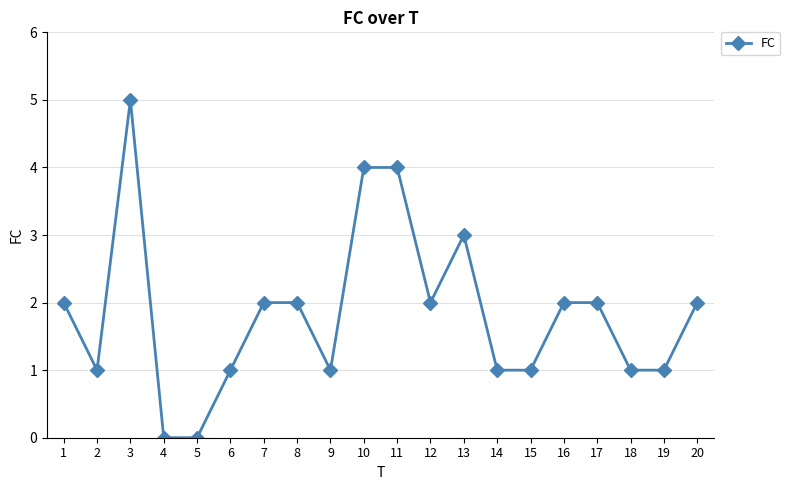

What is the difference between the second highest and minimum values?

4